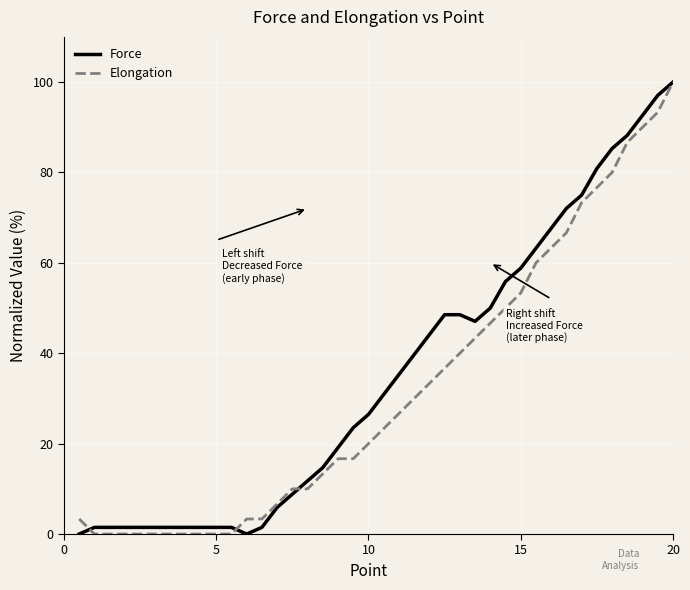

What is the maximum value for Elongation?

100.0